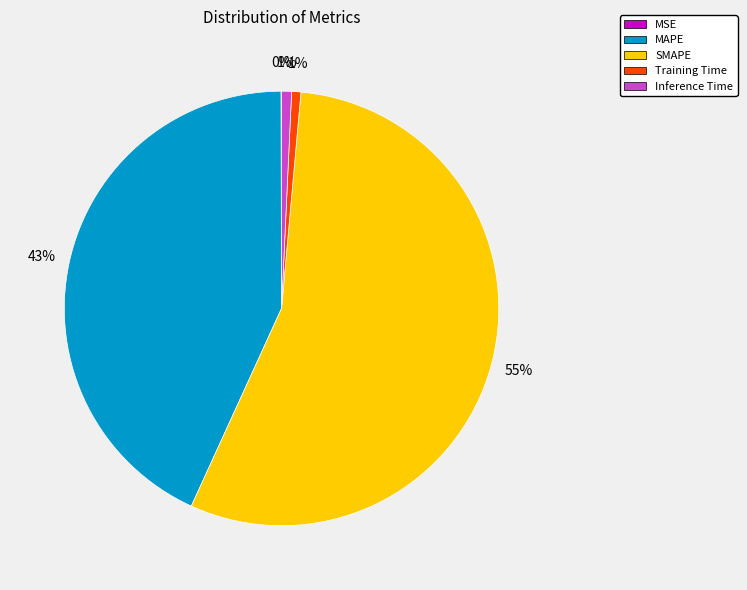

Is there a majority slice in this chart?

Yes